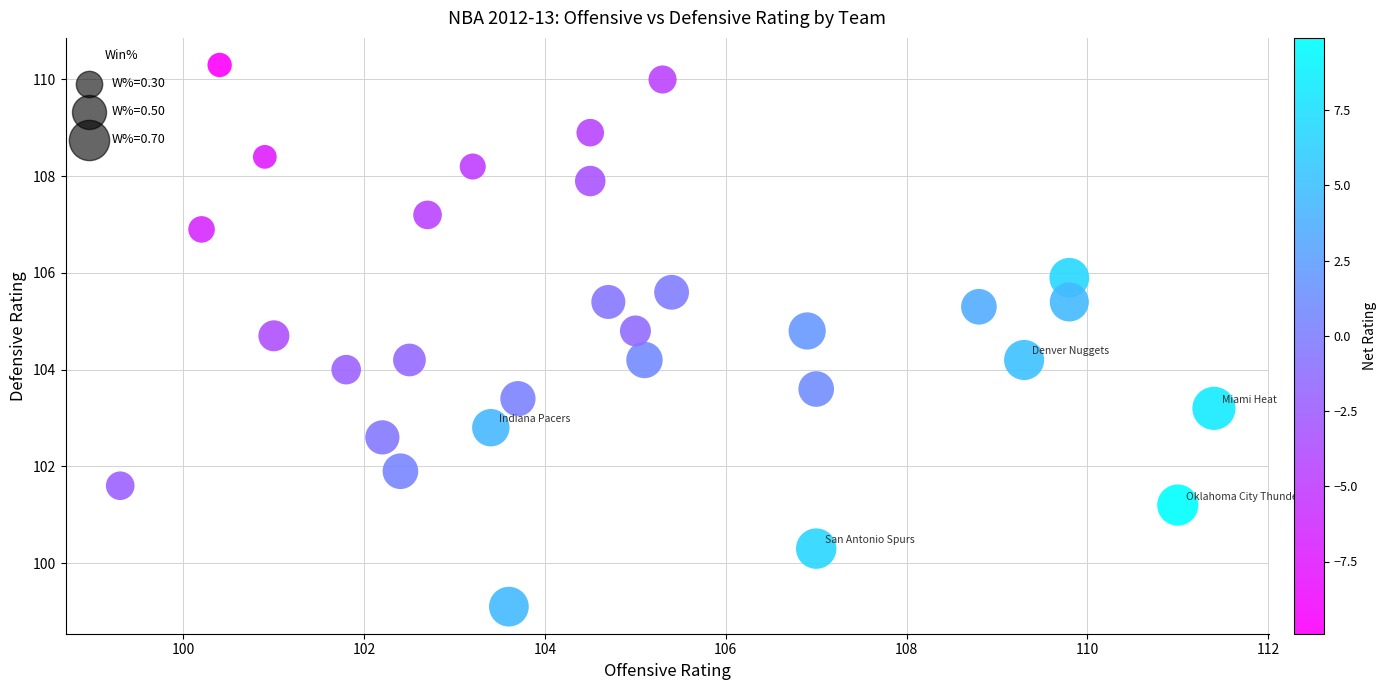

What is the range of X values (max minus min)?

12.1